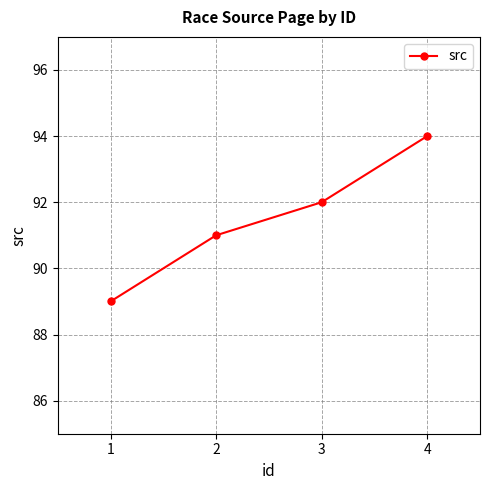

How many lines are shown in the chart?

1